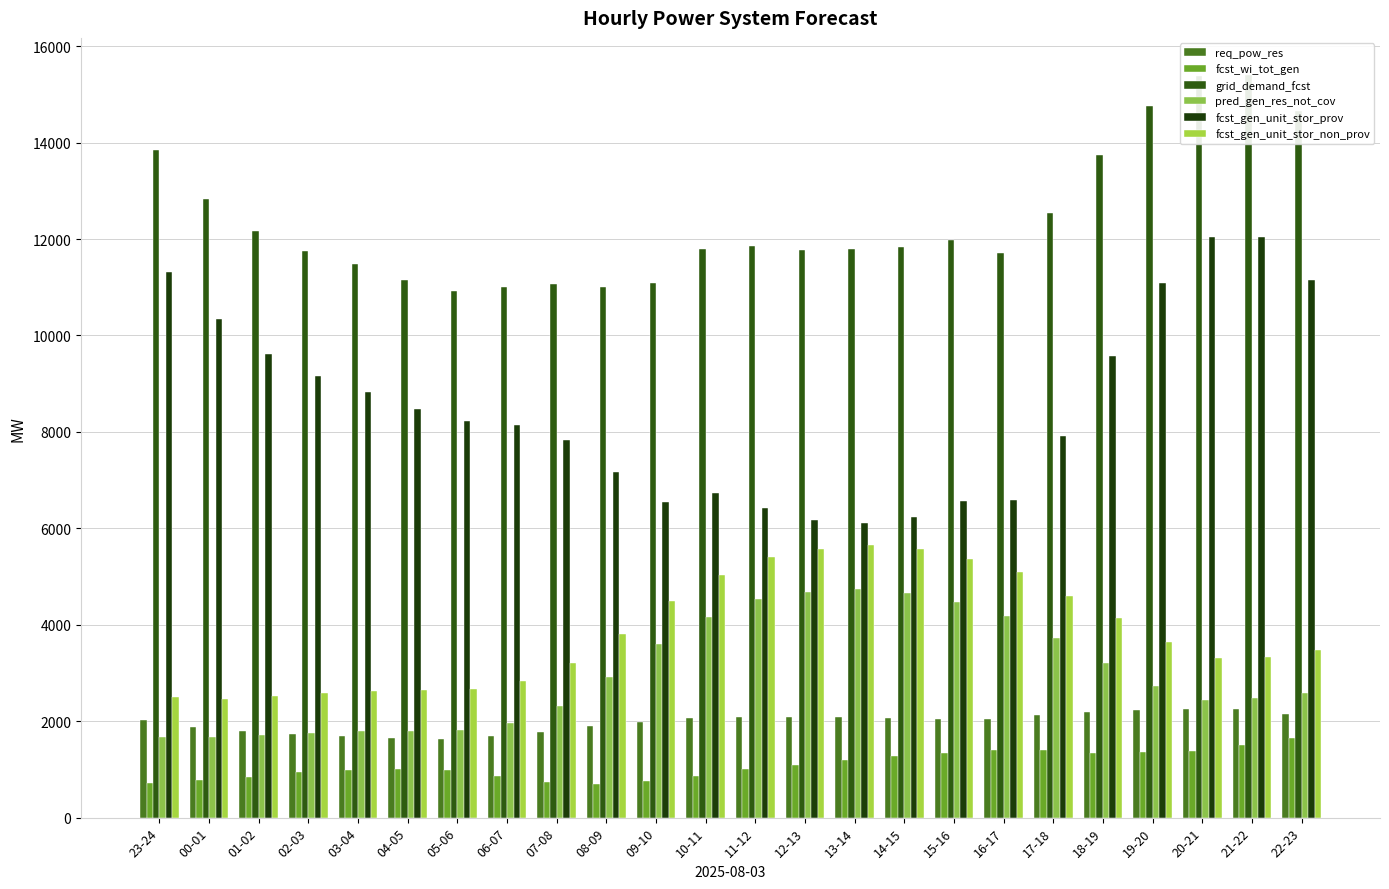

Reading left to right, extract all data points from this chart.

req_pow_res: 23-24=2034	00-01=1886	01-02=1791	02-03=1735	03-04=1695	04-05=1649	05-06=1628	06-07=1686	07-08=1786	08-09=1898	09-10=1984	10-11=2060	11-12=2095	12-13=2096	13-14=2092	14-15=2067	15-16=2041	16-17=2056	17-18=2134	18-19=2195	19-20=2238	20-21=2260	21-22=2247	22-23=2142
fcst_wi_tot_gen: 23-24=711	00-01=784	01-02=853	02-03=941	03-04=990	04-05=1018	05-06=981	06-07=856	07-08=740	08-09=707	09-10=761	10-11=867	11-12=1001	12-13=1098	13-14=1194	14-15=1283	15-16=1344	16-17=1402	17-18=1393	18-19=1341	19-20=1353	20-21=1386	21-22=1501	22-23=1658
grid_demand_fcst: 23-24=13855	00-01=12833	01-02=12162	02-03=11762	03-04=11476	04-05=11143	05-06=10918	06-07=11000	07-08=11068	08-09=11013	09-10=11081	10-11=11802	11-12=11866	12-13=11775	13-14=11798	14-15=11828	15-16=11975	16-17=11712	17-18=12537	18-19=13734	19-20=14759	20-21=15391	21-22=15402	22-23=14654
pred_gen_res_not_cov: 23-24=1668	00-01=1666	01-02=1712	02-03=1765	03-04=1795	04-05=1803	05-06=1811	06-07=1953	07-08=2322	08-09=2926	09-10=3601	10-11=4166	11-12=4525	12-13=4672	13-14=4733	14-15=4657	15-16=4474	16-17=4191	17-18=3735	18-19=3205	19-20=2729	20-21=2433	21-22=2476	22-23=2586
fcst_gen_unit_stor_prov: 23-24=11325	00-01=10336	01-02=9611	02-03=9150	03-04=8821	04-05=8465	05-06=8220	06-07=8139	07-08=7826	08-09=7165	09-10=6555	10-11=6729	11-12=6420	12-13=6164	13-14=6121	14-15=6232	15-16=6574	16-17=6593	17-18=7918	18-19=9572	19-20=11082	20-21=12045	21-22=12034	22-23=11145
fcst_gen_unit_stor_non_prov: 23-24=2500	00-01=2466	01-02=2522	02-03=2582	03-04=2625	04-05=2648	05-06=2668	06-07=2831	07-08=3212	08-09=3818	09-10=4497	10-11=5042	11-12=5416	12-13=5581	13-14=5647	14-15=5566	15-16=5371	16-17=5088	17-18=4589	18-19=4132	19-20=3647	20-21=3317	21-22=3338	22-23=3479